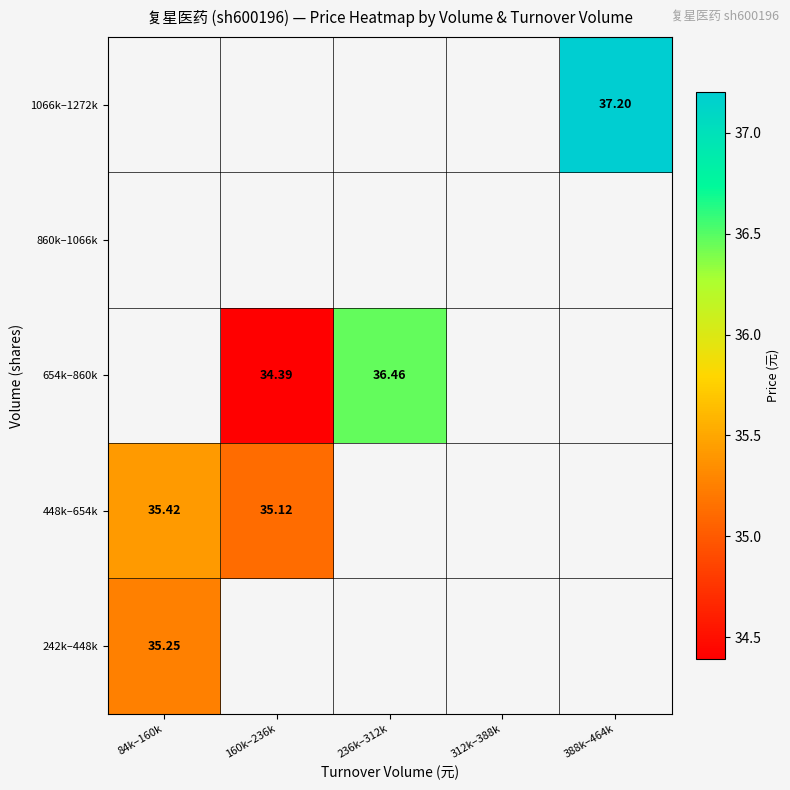

What is the greatest value displayed?

37.2